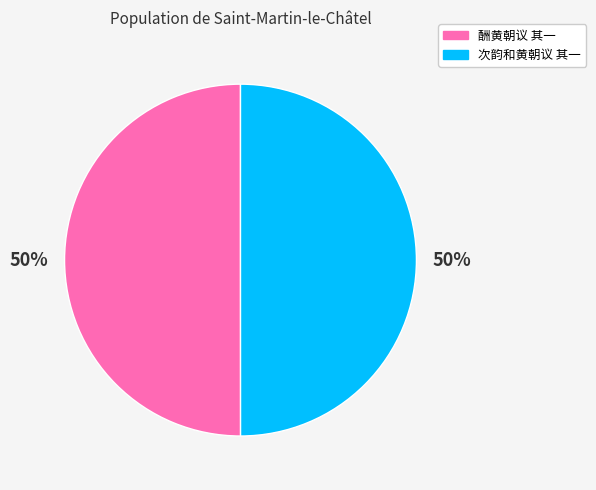

What percentage is the 次韵和黄朝议 其一 slice, to the nearest percent?

50%